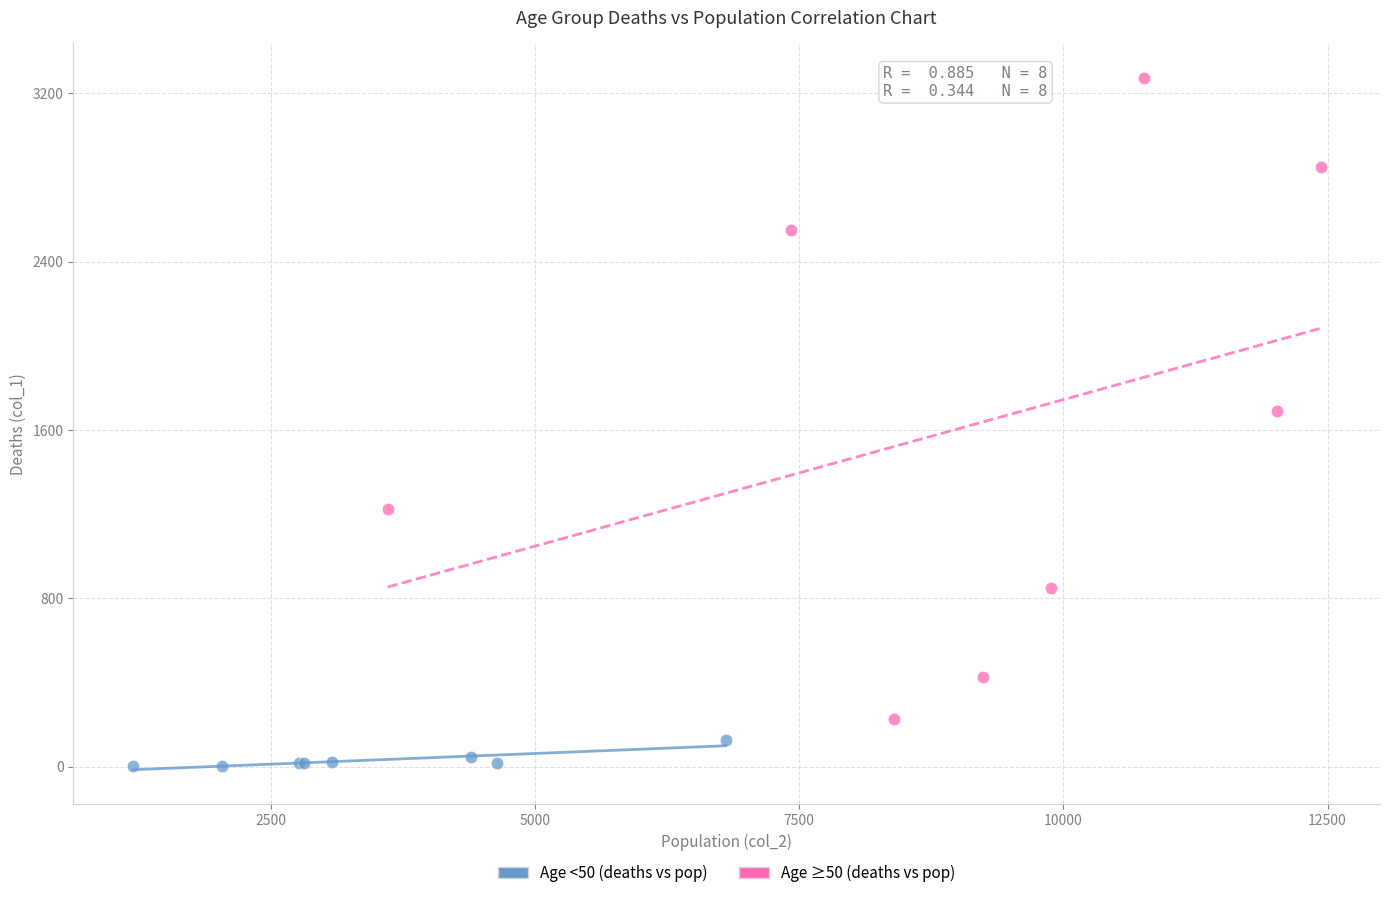

Which series contains the lowest Y value?

Age <50 (deaths vs pop)